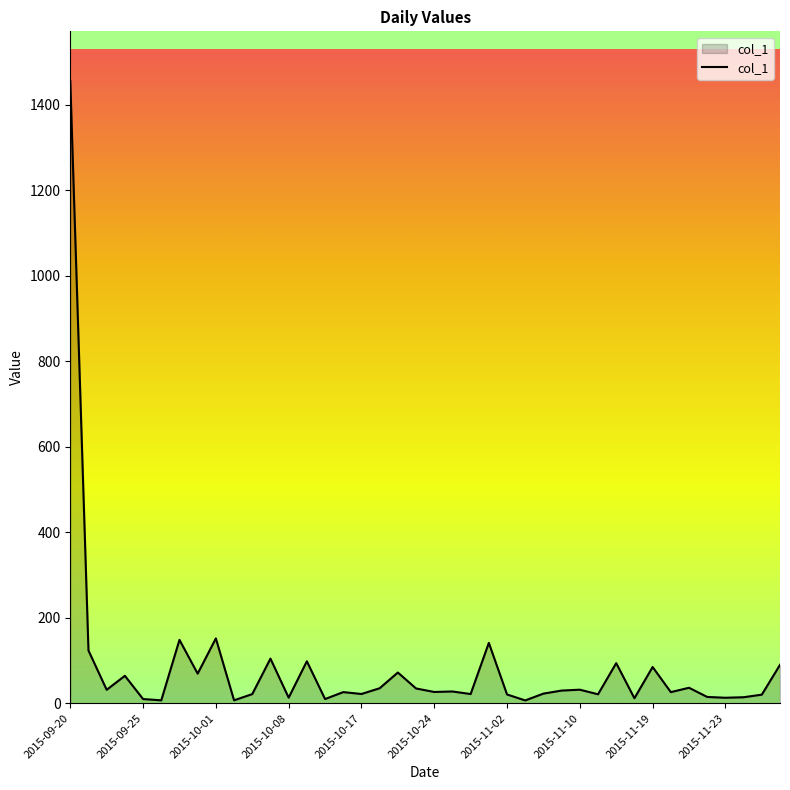

What is the maximum value shown in the chart?

1455.5